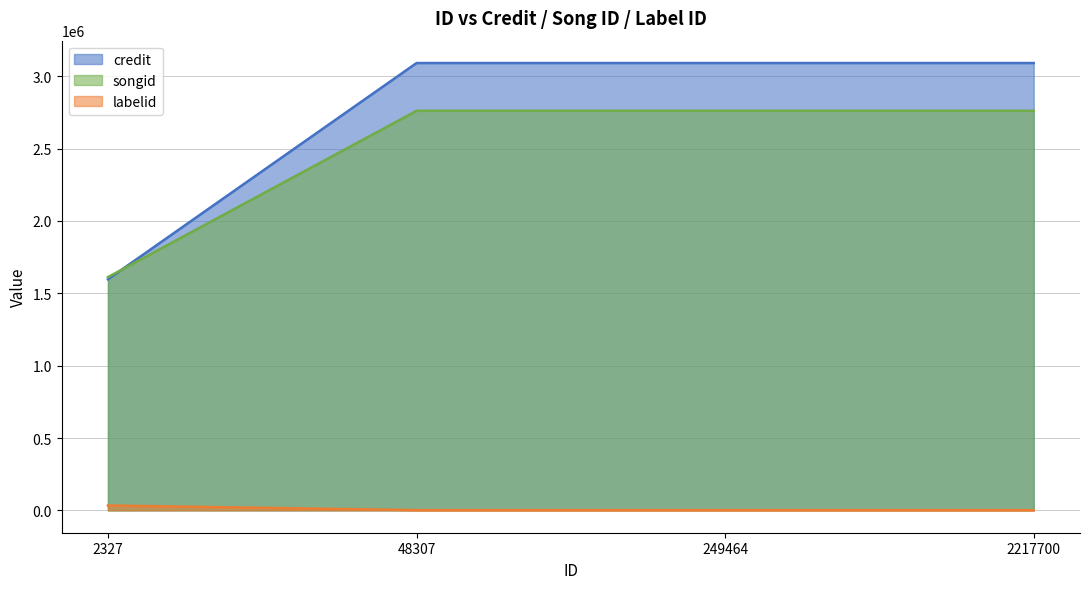

Which has a higher value, 2217700 or 2327?

2217700